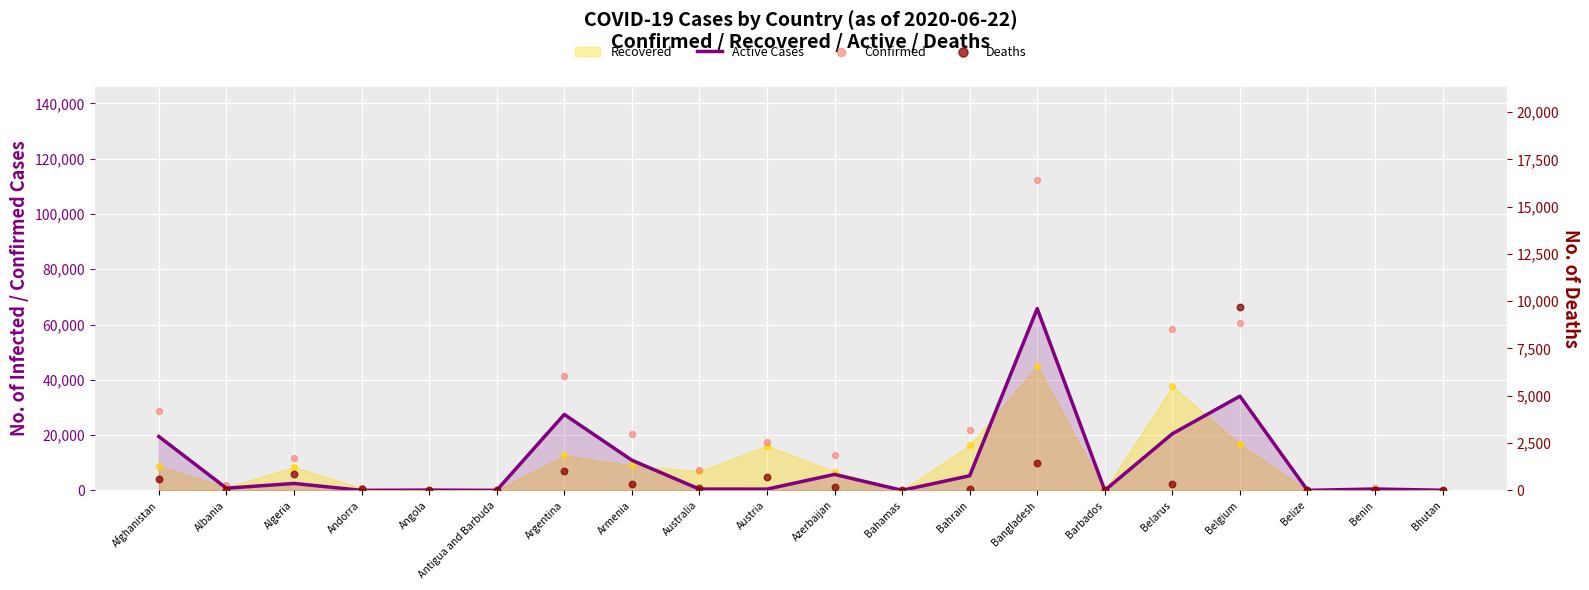

At which category is the sum across all series the highest?

Bangladesh